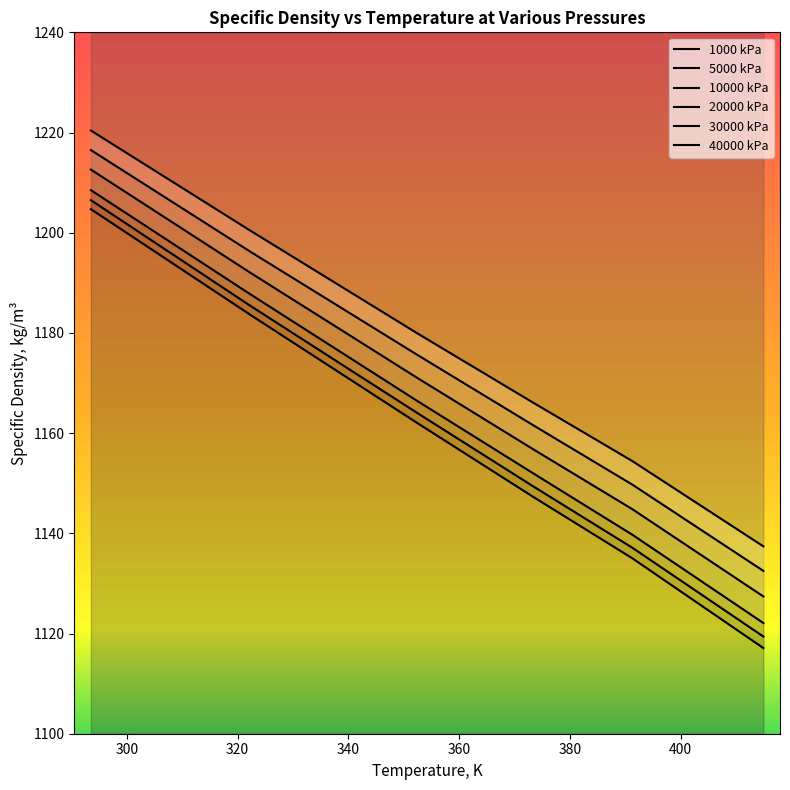

How many lines are shown in the chart?

6